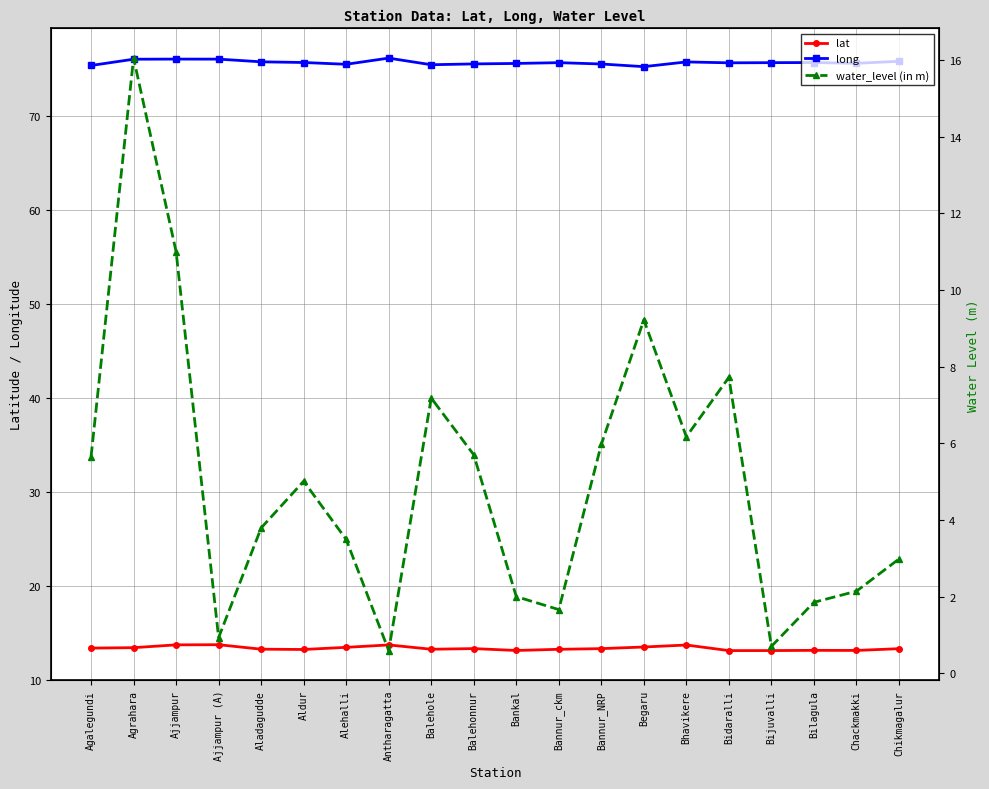

What position from the left is Aldur?

6